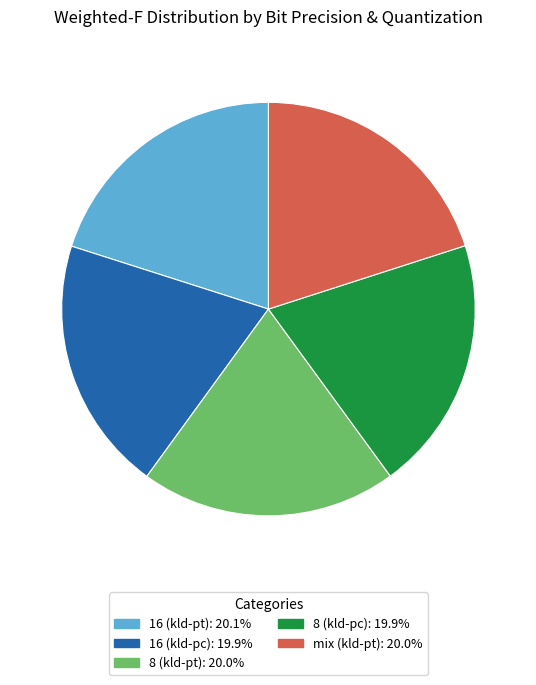

Combined, do 8 (kld-pt) and mix (kld-pt) account for over 50%?

No